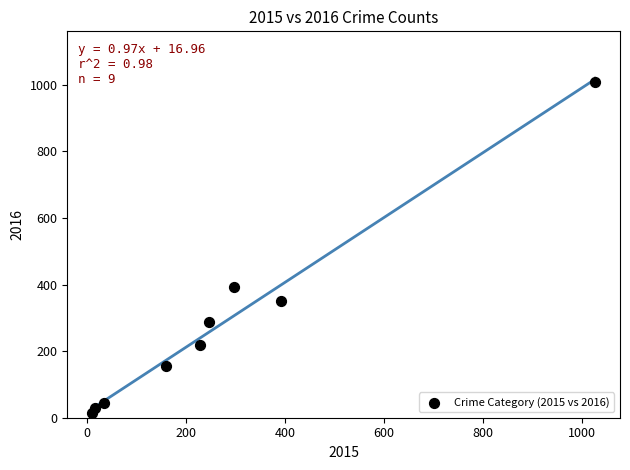

What is the range of Y values (max minus min)?

996